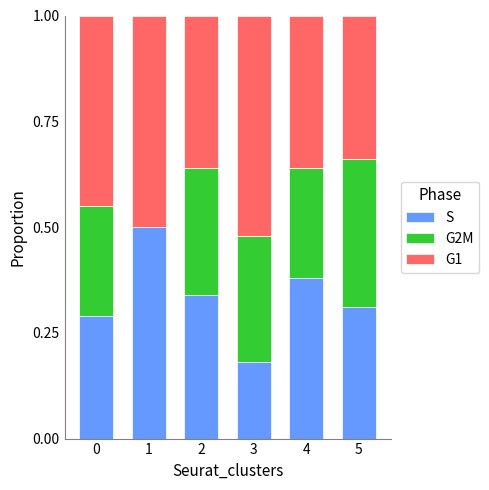

Are the bars grouped side by side (vs. stacked)?

No